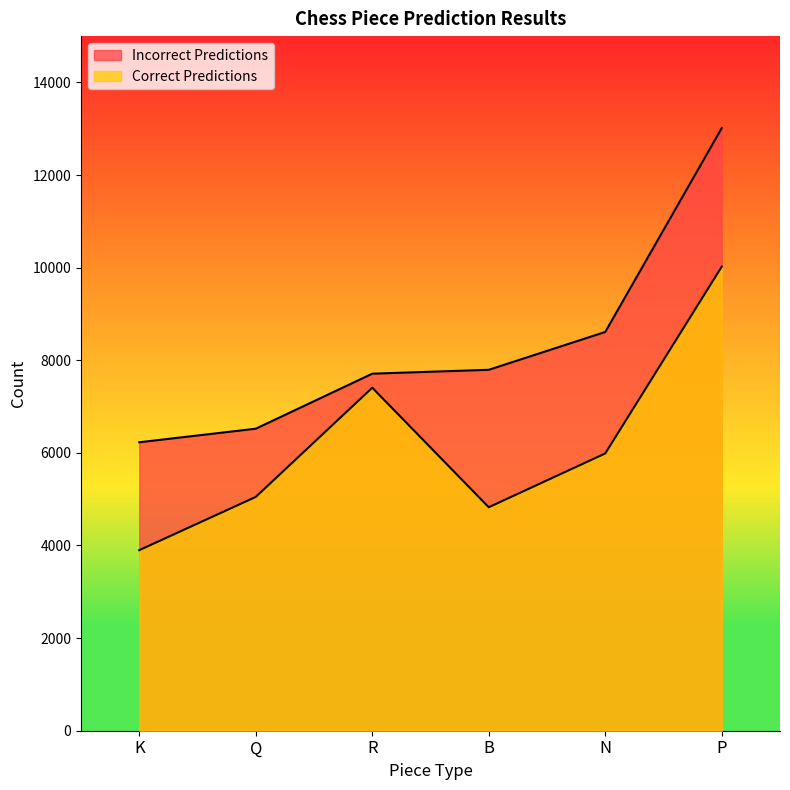

What is the total value across all series at Q?

11571